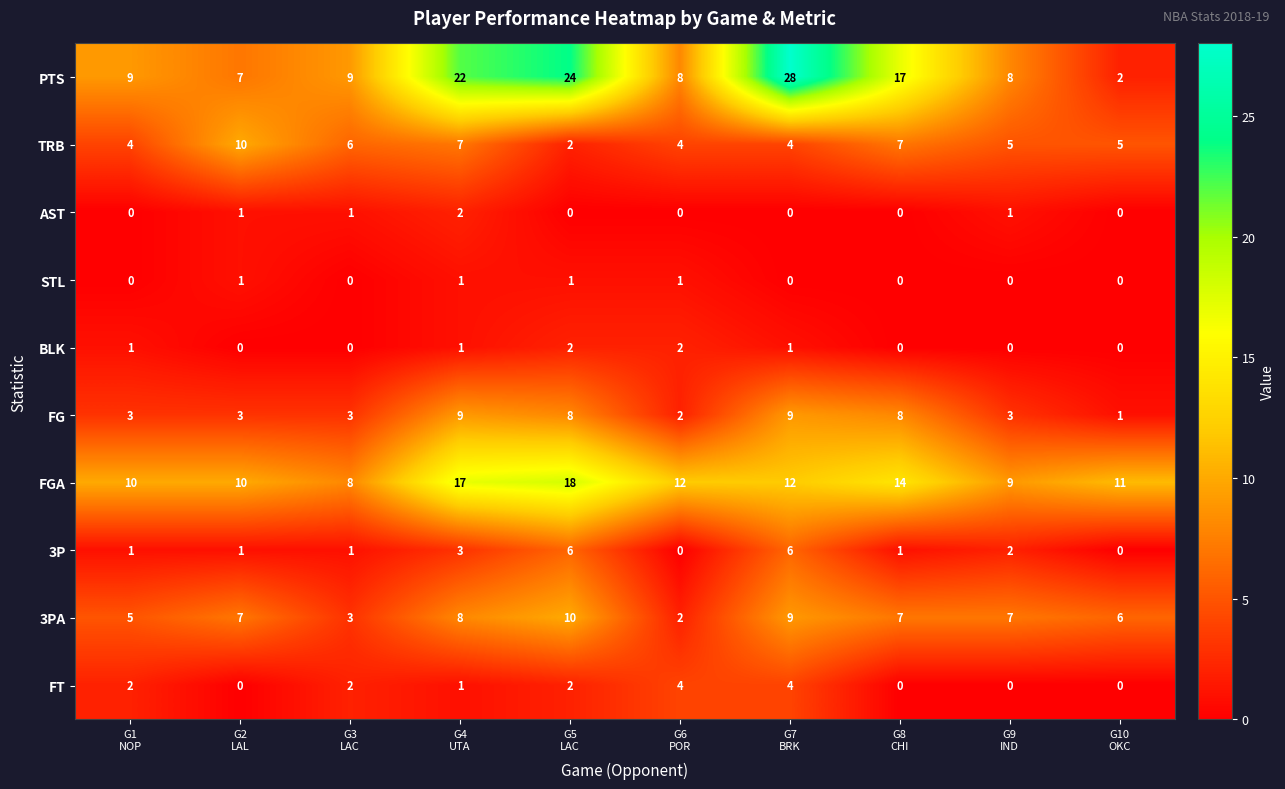

How many data points does each series have?

10